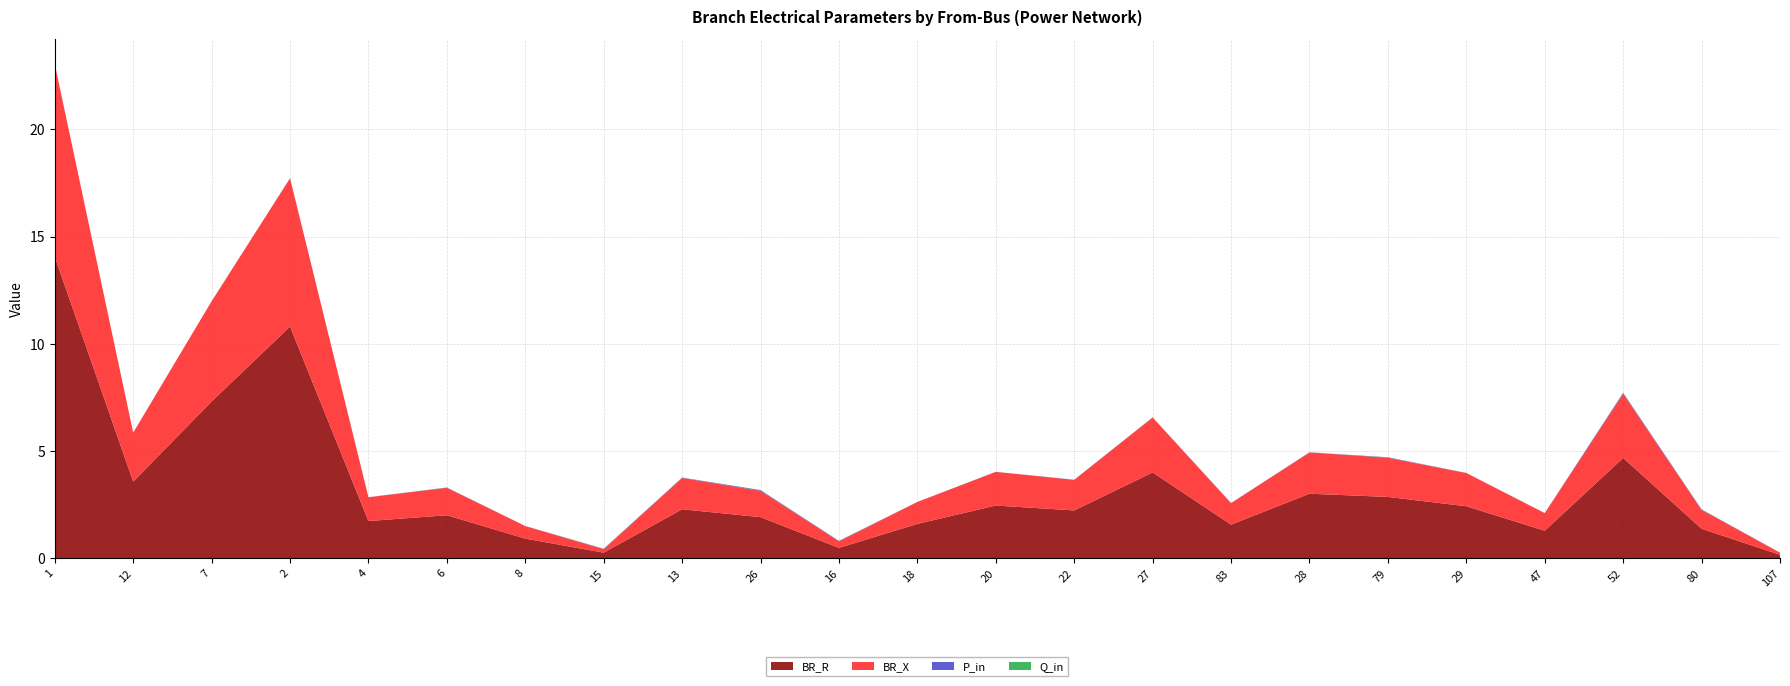

Reading left to right, transcribe all the data shown in this chart.

BR_R: 1=14.1	12=3.6	7=7.3	2=10.8	4=1.7	6=2.0	8=0.9	15=0.3	13=2.3	26=1.9	16=0.5	18=1.6	20=2.5	22=2.2	27=4.0	83=1.6	28=3.0	79=2.9	29=2.4	47=1.3	52=4.7	80=1.4	107=0.2
BR_X: 1=9.0	12=2.3	7=4.7	2=6.9	4=1.1	6=1.3	8=0.6	15=0.2	13=1.5	26=1.2	16=0.3	18=1.0	20=1.6	22=1.4	27=2.6	83=1.0	28=1.9	79=1.8	29=1.5	47=0.8	52=3.0	80=0.9	107=0.1
P_in: 1=0.0	12=0.0	7=0.0	2=0.0	4=0.0	6=0.0	8=0.0	15=0.0	13=0.0	26=0.0	16=0.0	18=0.0	20=0.0	22=0.0	27=0.0	83=0.0	28=0.0	79=0.0	29=0.0	47=0.0	52=0.0	80=0.0	107=0.0
Q_in: 1=0.0	12=0.0	7=0.0	2=0.0	4=0.0	6=0.0	8=0.0	15=0.0	13=0.0	26=0.0	16=0.0	18=0.0	20=0.0	22=0.0	27=0.0	83=0.0	28=0.0	79=0.0	29=0.0	47=0.0	52=0.0	80=0.0	107=0.0